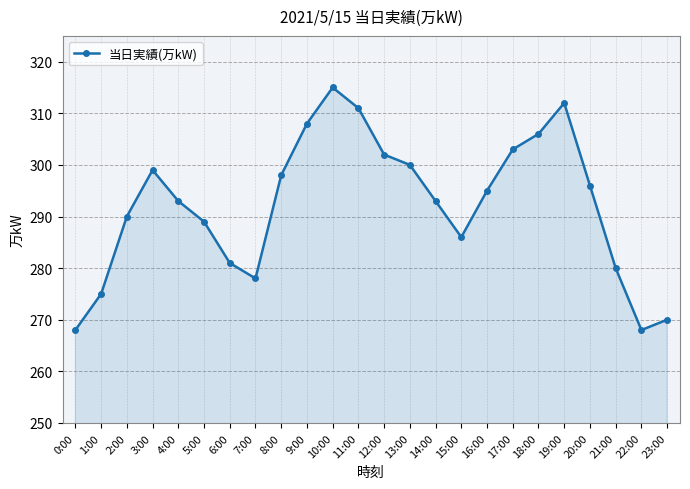

What is the minimum value shown in the chart?

268